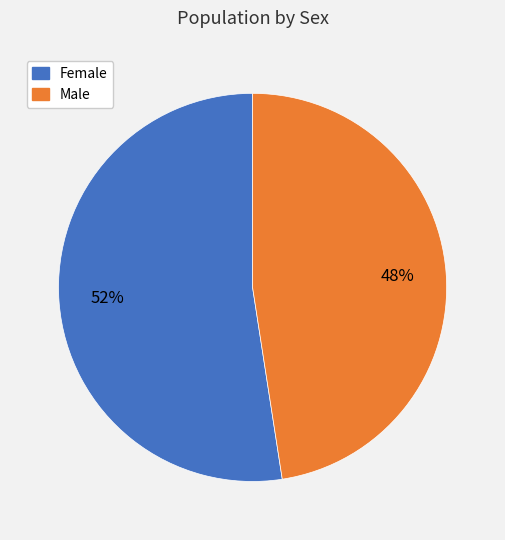

Count the number of slices in the pie.

2